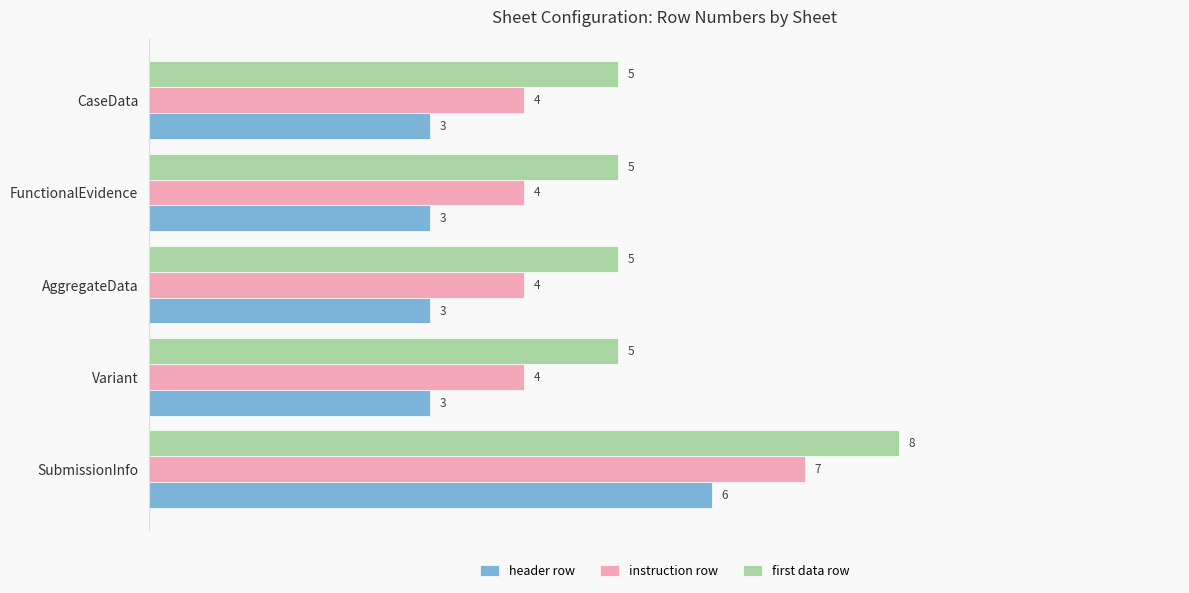

How many categories are shown in the chart?

5